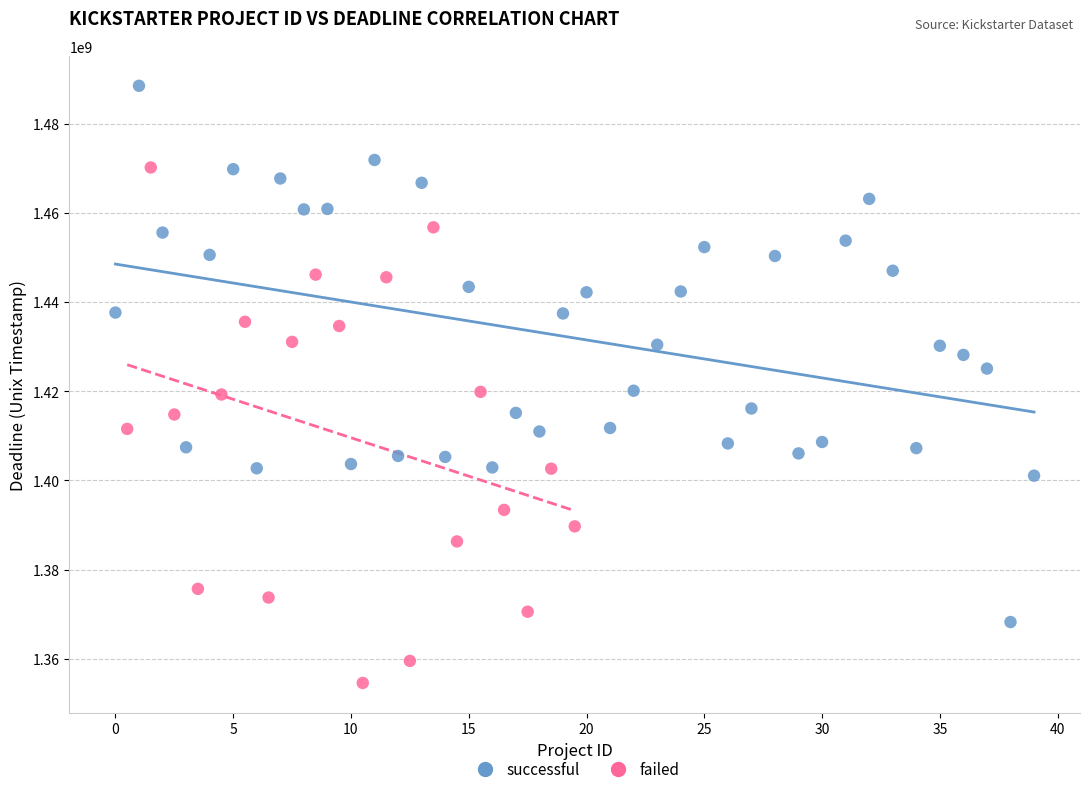

Which series contains the highest Y value?

successful